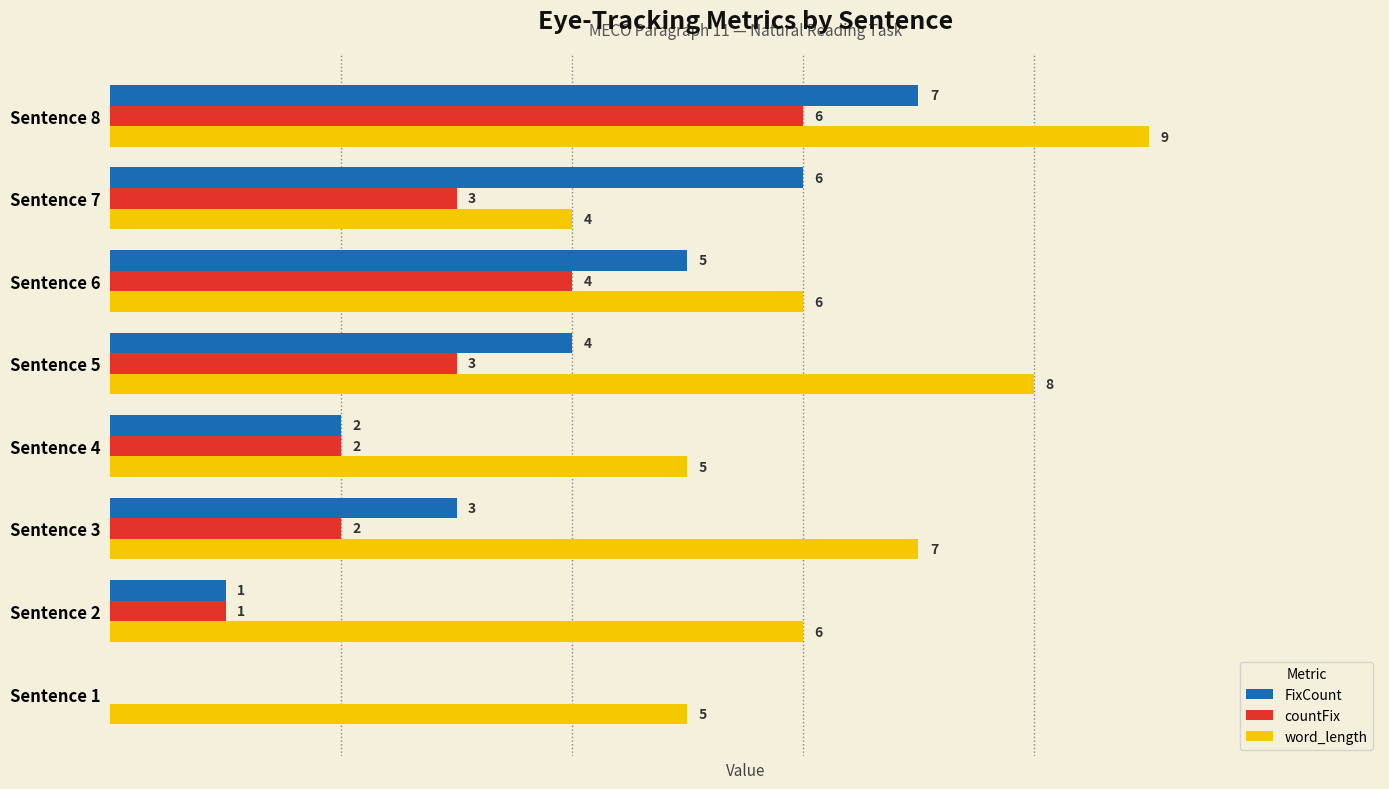

At which label is FixCount closest to 3?

Sentence 3